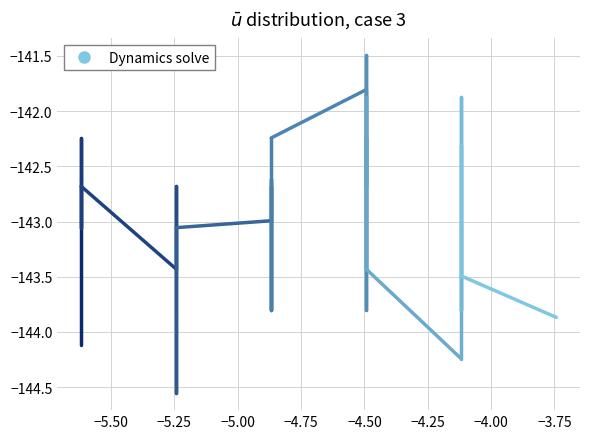

What is the value of the 2nd point from the left?

-142.6